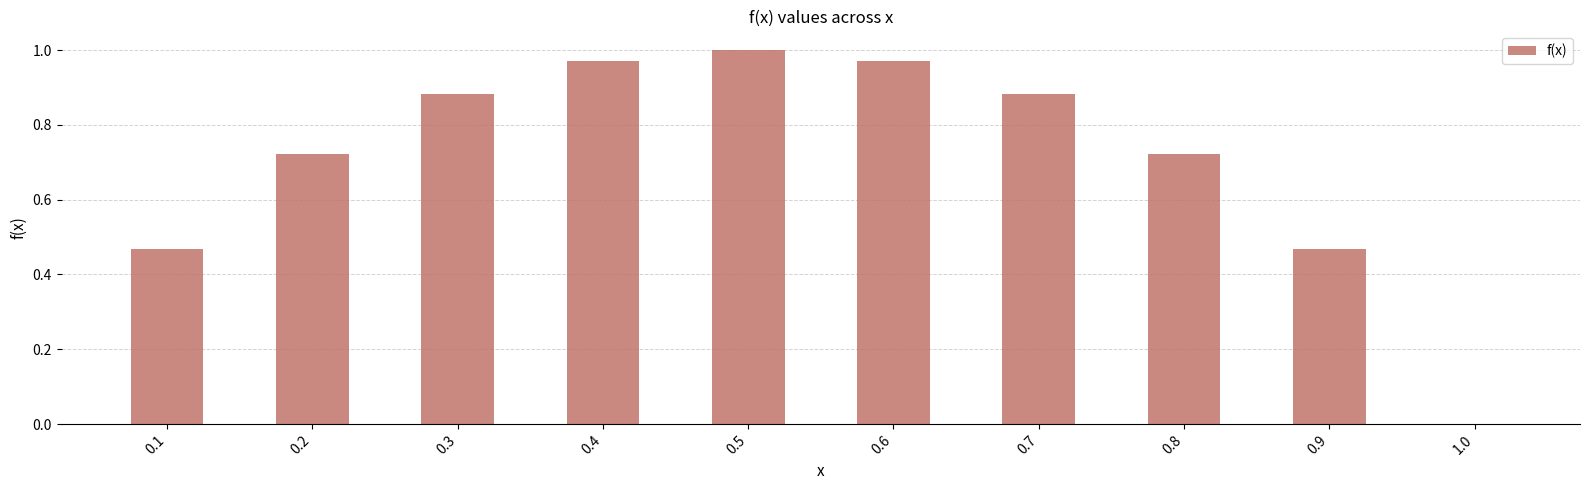

What is the sum of all values?

7.1